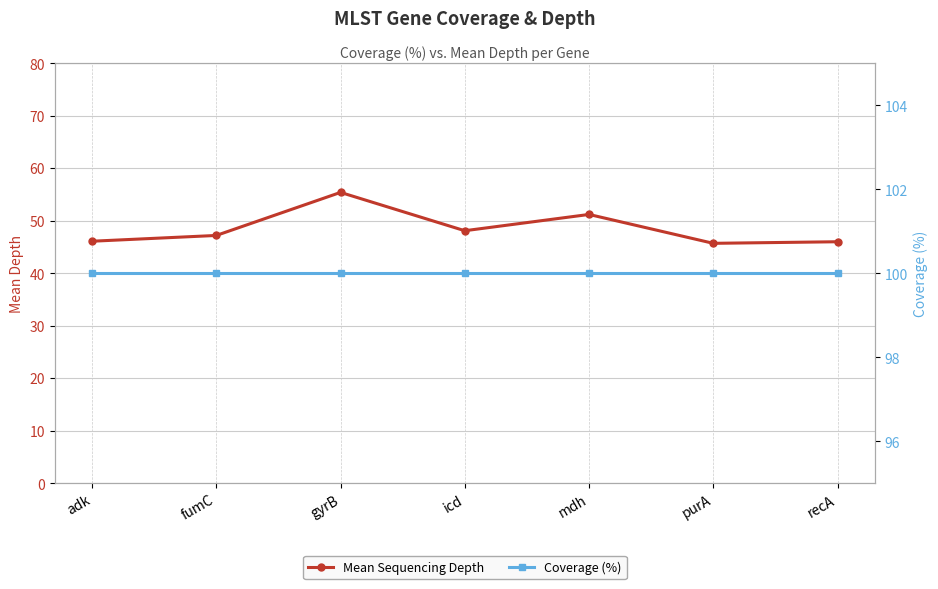

How many lines are shown in the chart?

2